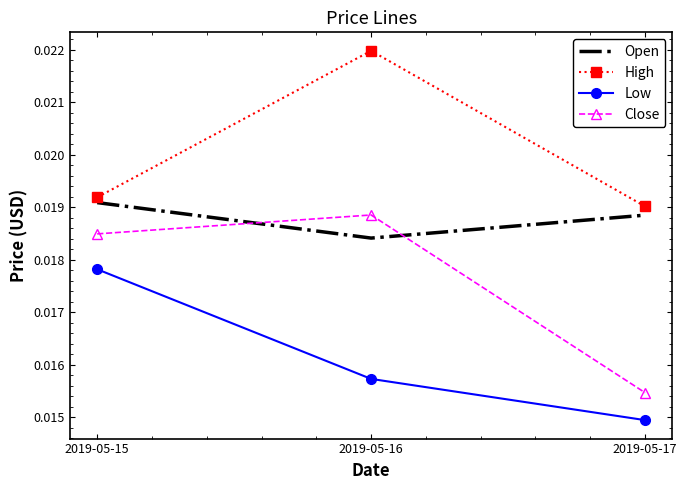

Which series changed the most between 2019-05-15 and 2019-05-16?

High